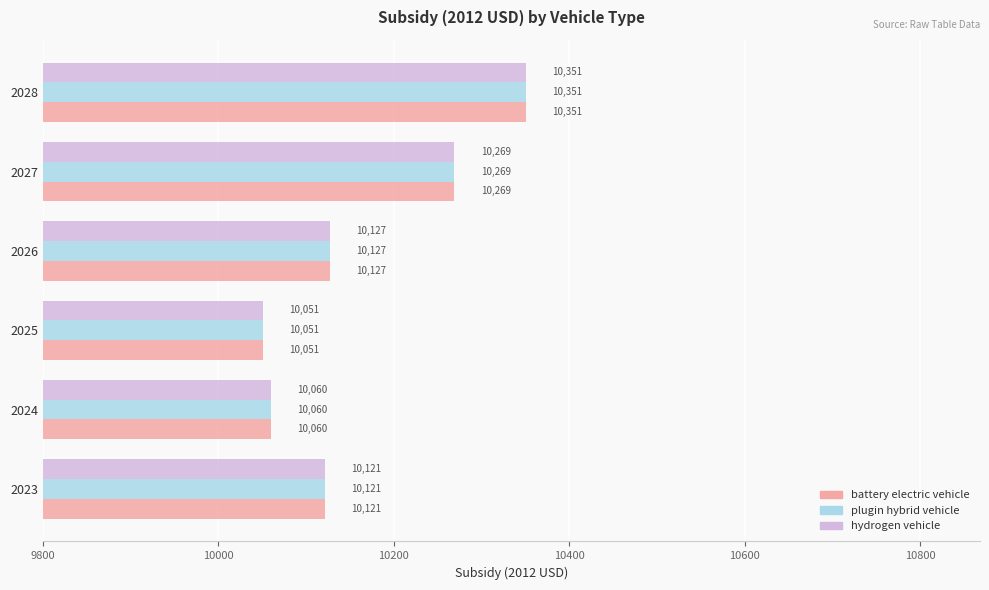

At which category is the sum across all series the highest?

2028